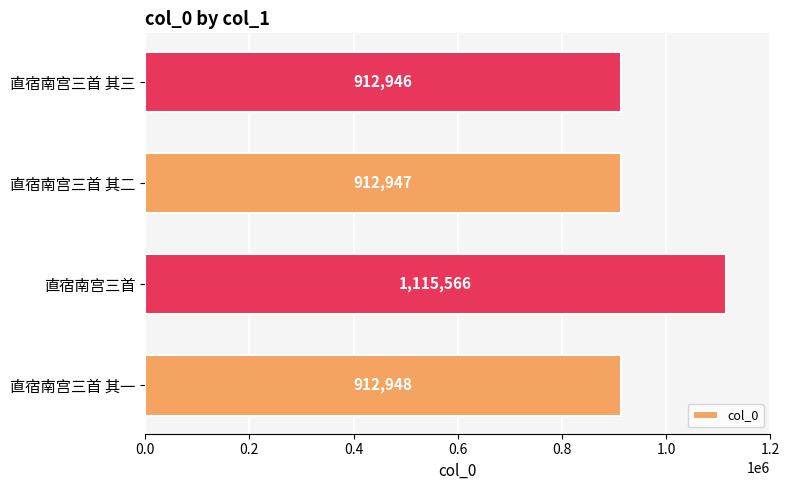

What is the change in value from 直宿南宫三首 其一 to 直宿南宫三首?

+202618